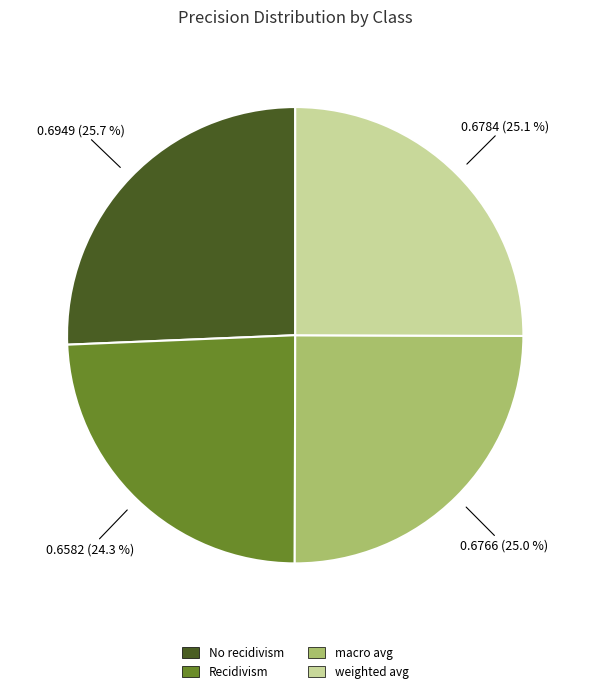

To the nearest percent, what portion does Recidivism represent?

24%